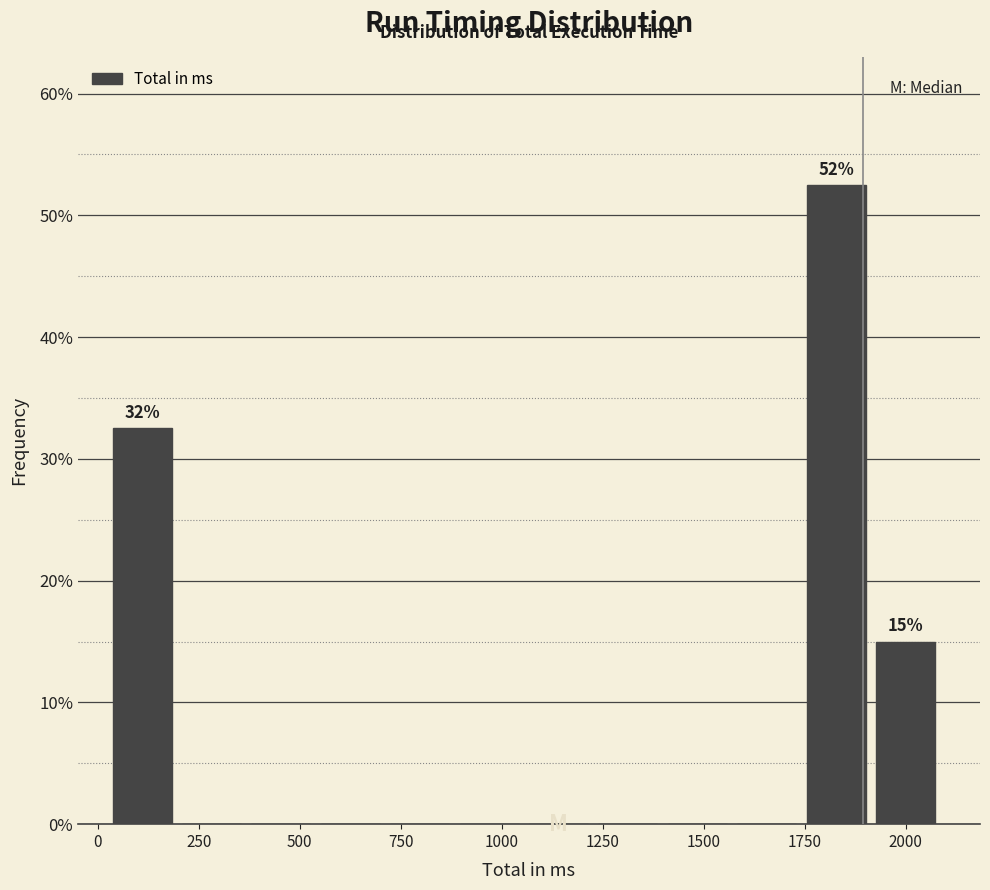

Read against the x-axis, roughly where is the centre of the tallest bar?

1850